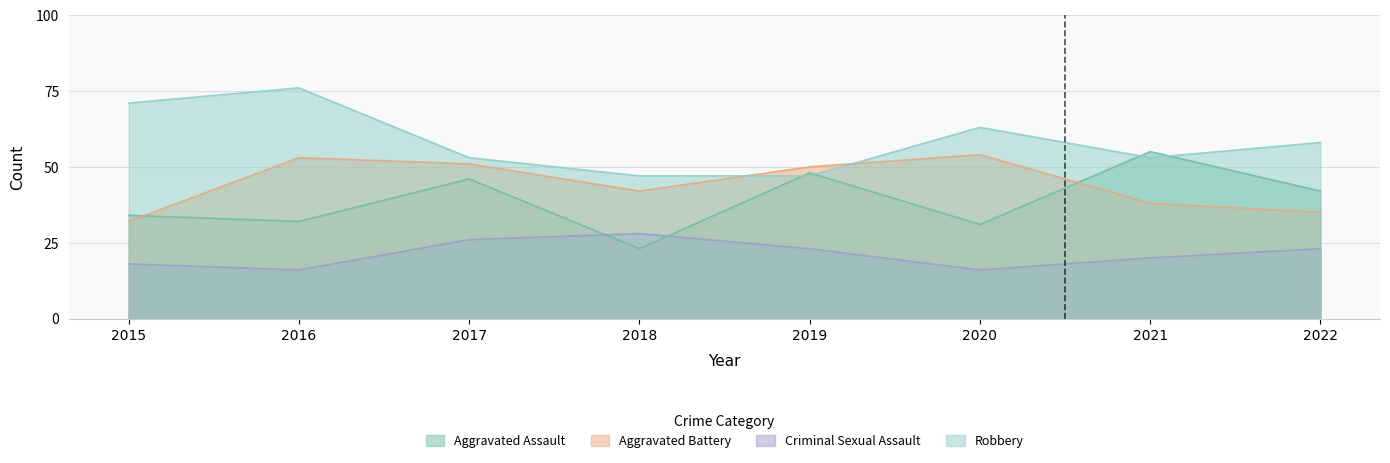

How many interior local valleys does the Aggravated Assault series have?

3